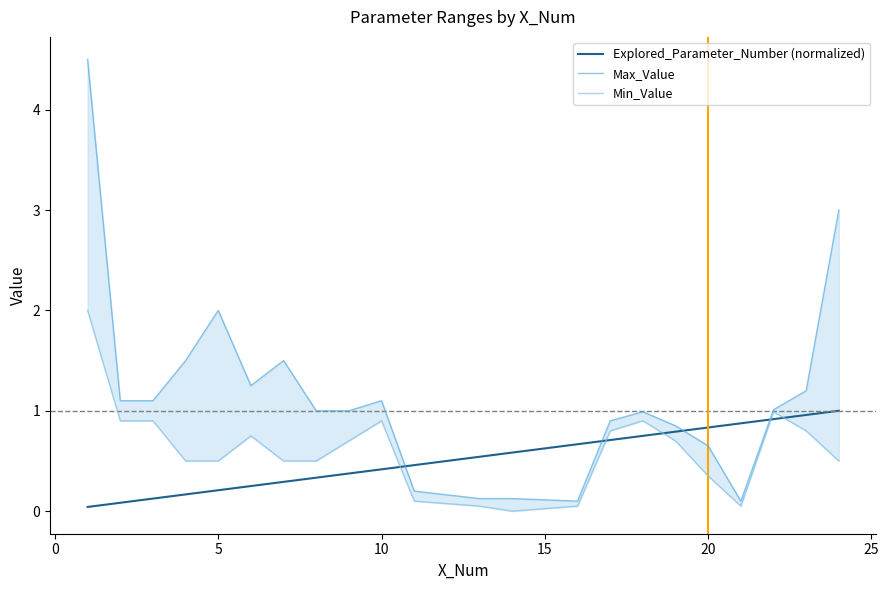

True or false: Explored_Parameter_Number (normalized) has a value of 0.2 at 5.

True